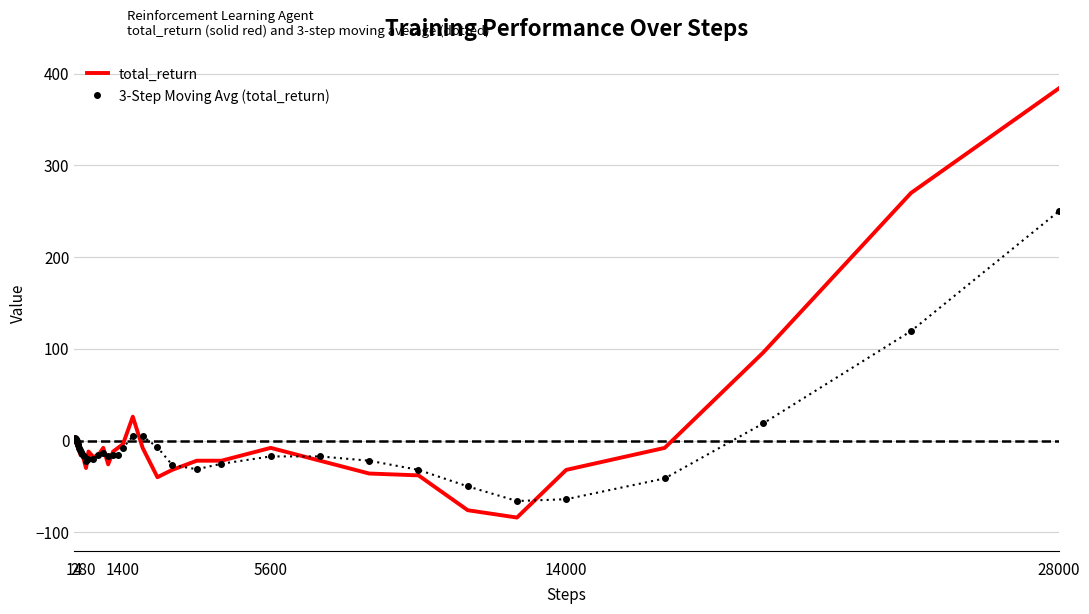

What is the greatest value displayed?

384.0